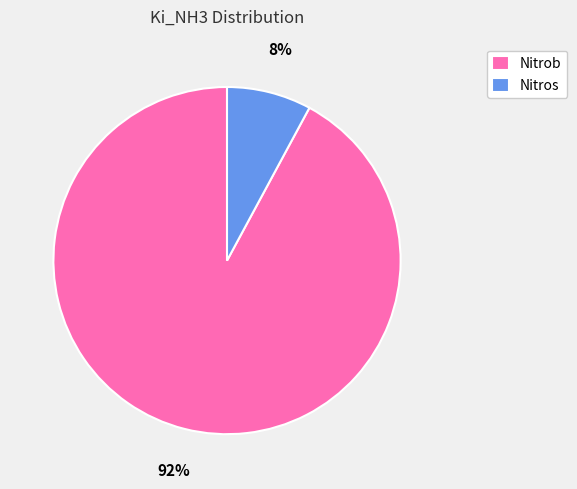

How many slices are in this pie chart?

2